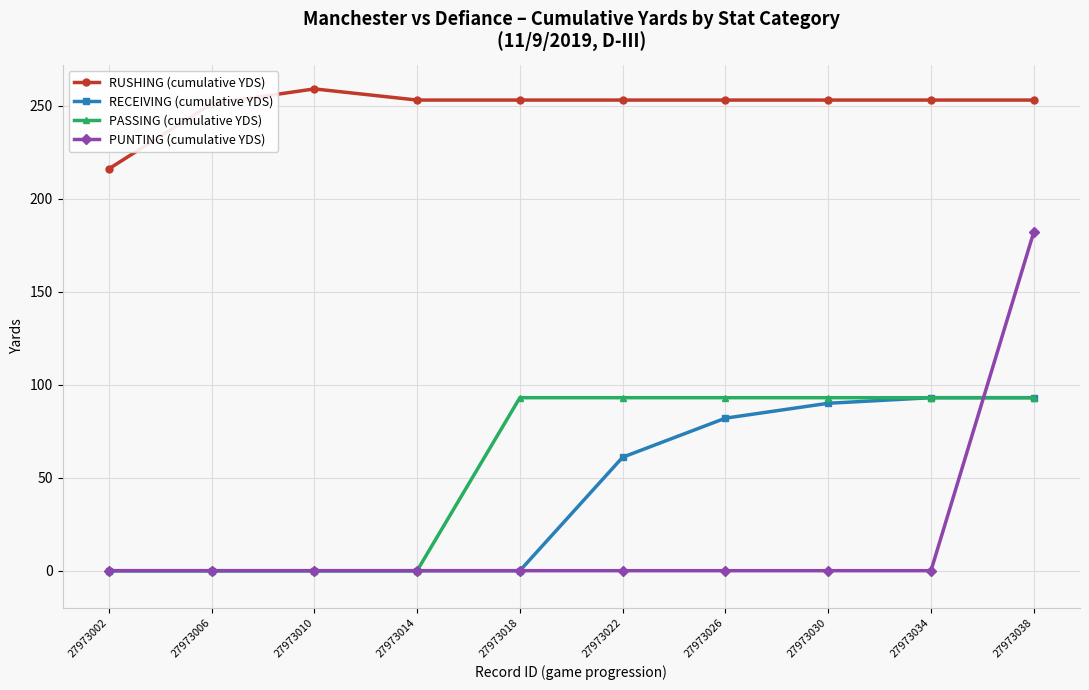

What is the difference between the maximum and minimum values in the PUNTING (cumulative YDS) series?

182